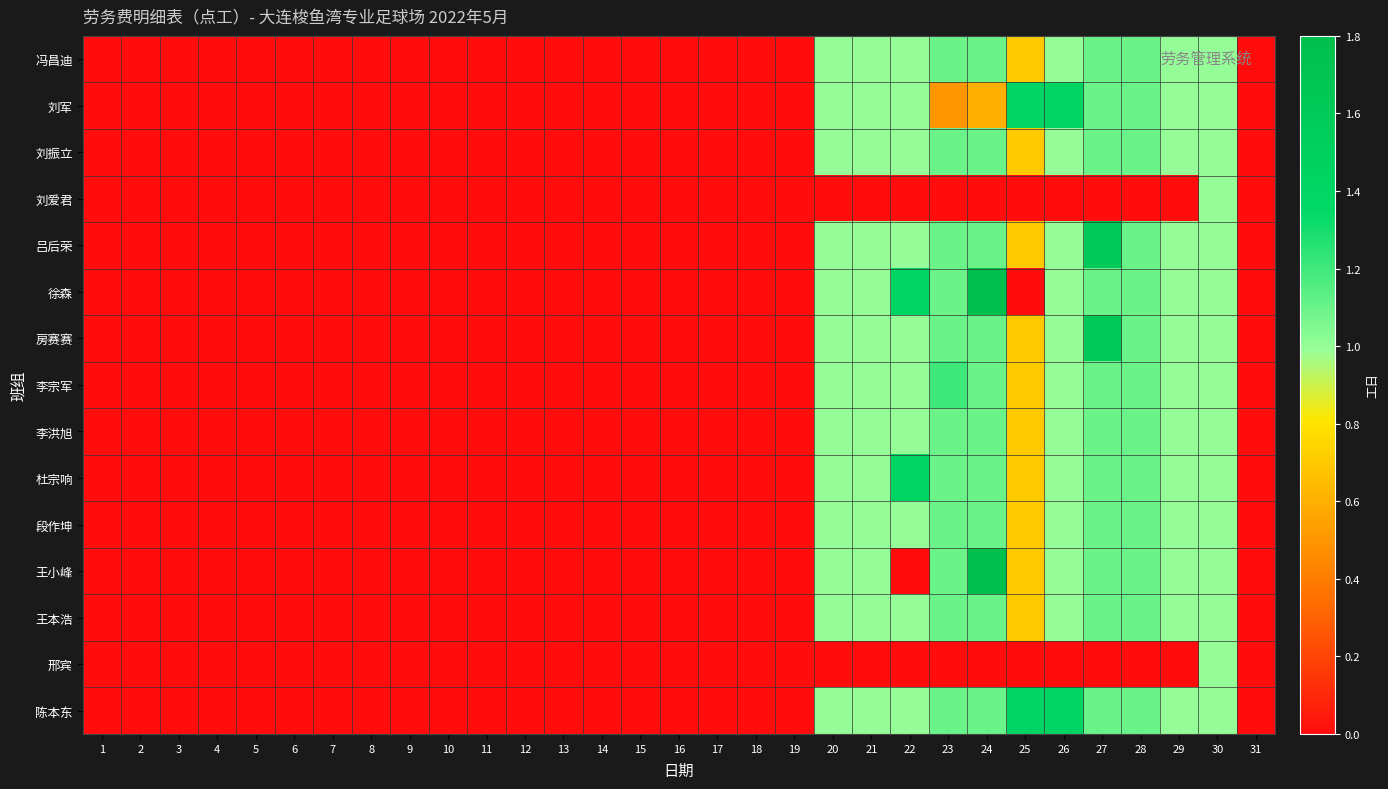

Reading left to right, list all the values displayed in this chart.

冯昌迪: 1=0.0	2=0.0	3=0.0	4=0.0	5=0.0	6=0.0	7=0.0	8=0.0	9=0.0	10=0.0	11=0.0	12=0.0	13=0.0	14=0.0	15=0.0	16=0.0	17=0.0	18=0.0	19=0.0	20=1.0	21=1.0	22=1.0	23=1.1	24=1.1	25=0.7	26=1.0	27=1.1	28=1.1	29=1.0	30=1.0	31=0.0
刘军: 1=0.0	2=0.0	3=0.0	4=0.0	5=0.0	6=0.0	7=0.0	8=0.0	9=0.0	10=0.0	11=0.0	12=0.0	13=0.0	14=0.0	15=0.0	16=0.0	17=0.0	18=0.0	19=0.0	20=1.0	21=1.0	22=1.0	23=0.5	24=0.6	25=1.4	26=1.4	27=1.1	28=1.1	29=1.0	30=1.0	31=0.0
刘振立: 1=0.0	2=0.0	3=0.0	4=0.0	5=0.0	6=0.0	7=0.0	8=0.0	9=0.0	10=0.0	11=0.0	12=0.0	13=0.0	14=0.0	15=0.0	16=0.0	17=0.0	18=0.0	19=0.0	20=1.0	21=1.0	22=1.0	23=1.1	24=1.1	25=0.7	26=1.0	27=1.1	28=1.1	29=1.0	30=1.0	31=0.0
刘爱君: 1=0.0	2=0.0	3=0.0	4=0.0	5=0.0	6=0.0	7=0.0	8=0.0	9=0.0	10=0.0	11=0.0	12=0.0	13=0.0	14=0.0	15=0.0	16=0.0	17=0.0	18=0.0	19=0.0	20=0.0	21=0.0	22=0.0	23=0.0	24=0.0	25=0.0	26=0.0	27=0.0	28=0.0	29=0.0	30=1.0	31=0.0
吕后荣: 1=0.0	2=0.0	3=0.0	4=0.0	5=0.0	6=0.0	7=0.0	8=0.0	9=0.0	10=0.0	11=0.0	12=0.0	13=0.0	14=0.0	15=0.0	16=0.0	17=0.0	18=0.0	19=0.0	20=1.0	21=1.0	22=1.0	23=1.1	24=1.1	25=0.7	26=1.0	27=1.6	28=1.1	29=1.0	30=1.0	31=0.0
徐森: 1=0.0	2=0.0	3=0.0	4=0.0	5=0.0	6=0.0	7=0.0	8=0.0	9=0.0	10=0.0	11=0.0	12=0.0	13=0.0	14=0.0	15=0.0	16=0.0	17=0.0	18=0.0	19=0.0	20=1.0	21=1.0	22=1.4	23=1.1	24=1.8	25=0.0	26=1.0	27=1.1	28=1.1	29=1.0	30=1.0	31=0.0
房赛赛: 1=0.0	2=0.0	3=0.0	4=0.0	5=0.0	6=0.0	7=0.0	8=0.0	9=0.0	10=0.0	11=0.0	12=0.0	13=0.0	14=0.0	15=0.0	16=0.0	17=0.0	18=0.0	19=0.0	20=1.0	21=1.0	22=1.0	23=1.1	24=1.1	25=0.7	26=1.0	27=1.6	28=1.1	29=1.0	30=1.0	31=0.0
李宗军: 1=0.0	2=0.0	3=0.0	4=0.0	5=0.0	6=0.0	7=0.0	8=0.0	9=0.0	10=0.0	11=0.0	12=0.0	13=0.0	14=0.0	15=0.0	16=0.0	17=0.0	18=0.0	19=0.0	20=1.0	21=1.0	22=1.0	23=1.2	24=1.1	25=0.7	26=1.0	27=1.1	28=1.1	29=1.0	30=1.0	31=0.0
李洪旭: 1=0.0	2=0.0	3=0.0	4=0.0	5=0.0	6=0.0	7=0.0	8=0.0	9=0.0	10=0.0	11=0.0	12=0.0	13=0.0	14=0.0	15=0.0	16=0.0	17=0.0	18=0.0	19=0.0	20=1.0	21=1.0	22=1.0	23=1.1	24=1.1	25=0.7	26=1.0	27=1.1	28=1.1	29=1.0	30=1.0	31=0.0
杜宗响: 1=0.0	2=0.0	3=0.0	4=0.0	5=0.0	6=0.0	7=0.0	8=0.0	9=0.0	10=0.0	11=0.0	12=0.0	13=0.0	14=0.0	15=0.0	16=0.0	17=0.0	18=0.0	19=0.0	20=1.0	21=1.0	22=1.4	23=1.1	24=1.1	25=0.7	26=1.0	27=1.1	28=1.1	29=1.0	30=1.0	31=0.0
段作坤: 1=0.0	2=0.0	3=0.0	4=0.0	5=0.0	6=0.0	7=0.0	8=0.0	9=0.0	10=0.0	11=0.0	12=0.0	13=0.0	14=0.0	15=0.0	16=0.0	17=0.0	18=0.0	19=0.0	20=1.0	21=1.0	22=1.0	23=1.1	24=1.1	25=0.7	26=1.0	27=1.1	28=1.1	29=1.0	30=1.0	31=0.0
王小峰: 1=0.0	2=0.0	3=0.0	4=0.0	5=0.0	6=0.0	7=0.0	8=0.0	9=0.0	10=0.0	11=0.0	12=0.0	13=0.0	14=0.0	15=0.0	16=0.0	17=0.0	18=0.0	19=0.0	20=1.0	21=1.0	22=0.0	23=1.1	24=1.8	25=0.7	26=1.0	27=1.1	28=1.1	29=1.0	30=1.0	31=0.0
王本浩: 1=0.0	2=0.0	3=0.0	4=0.0	5=0.0	6=0.0	7=0.0	8=0.0	9=0.0	10=0.0	11=0.0	12=0.0	13=0.0	14=0.0	15=0.0	16=0.0	17=0.0	18=0.0	19=0.0	20=1.0	21=1.0	22=1.0	23=1.1	24=1.1	25=0.7	26=1.0	27=1.1	28=1.1	29=1.0	30=1.0	31=0.0
邢宾: 1=0.0	2=0.0	3=0.0	4=0.0	5=0.0	6=0.0	7=0.0	8=0.0	9=0.0	10=0.0	11=0.0	12=0.0	13=0.0	14=0.0	15=0.0	16=0.0	17=0.0	18=0.0	19=0.0	20=0.0	21=0.0	22=0.0	23=0.0	24=0.0	25=0.0	26=0.0	27=0.0	28=0.0	29=0.0	30=1.0	31=0.0
陈本东: 1=0.0	2=0.0	3=0.0	4=0.0	5=0.0	6=0.0	7=0.0	8=0.0	9=0.0	10=0.0	11=0.0	12=0.0	13=0.0	14=0.0	15=0.0	16=0.0	17=0.0	18=0.0	19=0.0	20=1.0	21=1.0	22=1.0	23=1.1	24=1.1	25=1.4	26=1.4	27=1.1	28=1.1	29=1.0	30=1.0	31=0.0